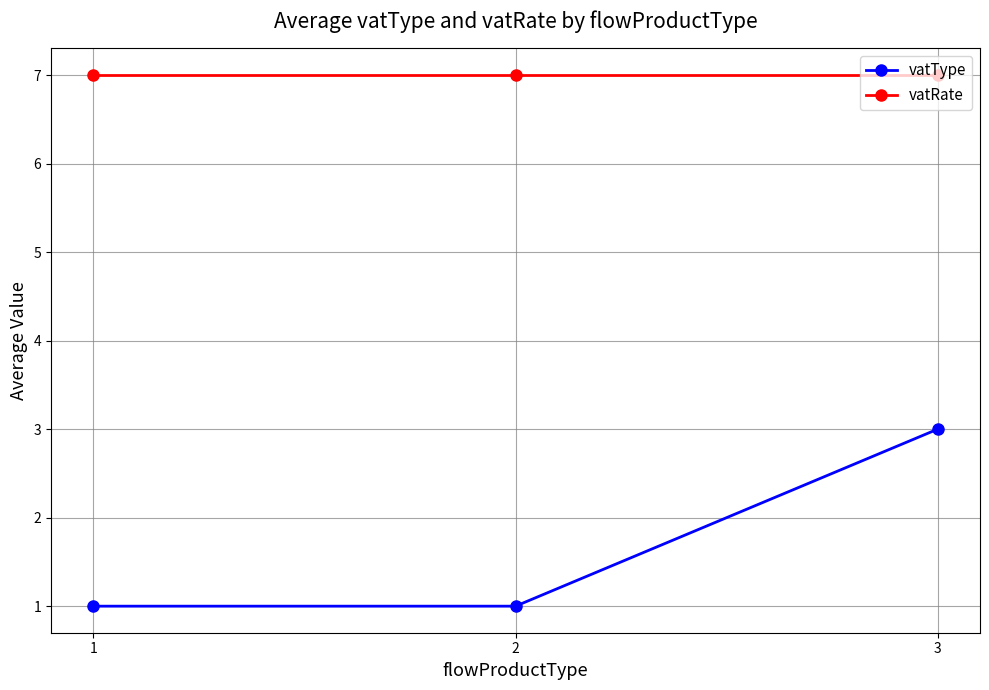

How many lines are shown in the chart?

2